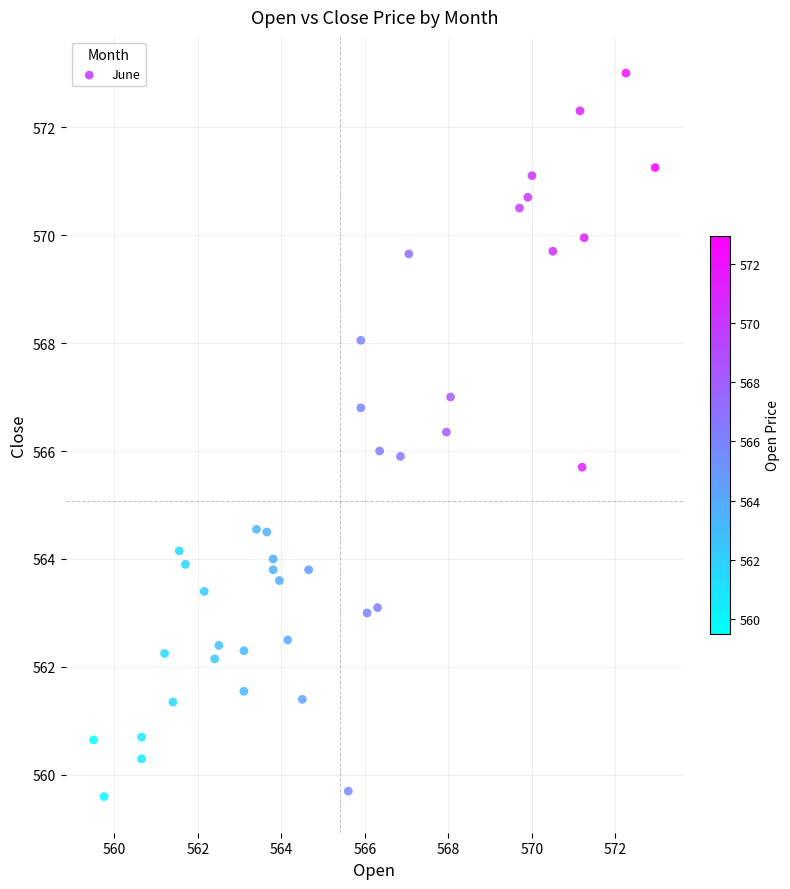

What is the range of X values (max minus min)?

13.5